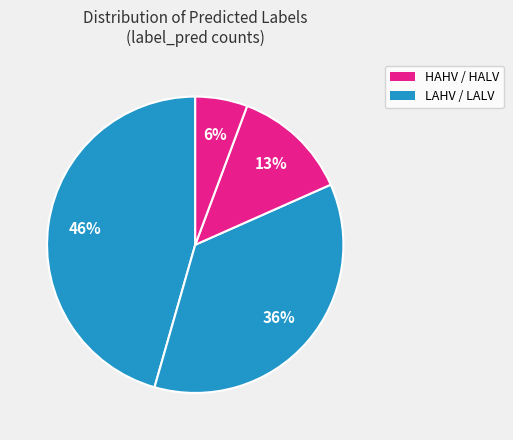

How many segments does this pie chart have?

4